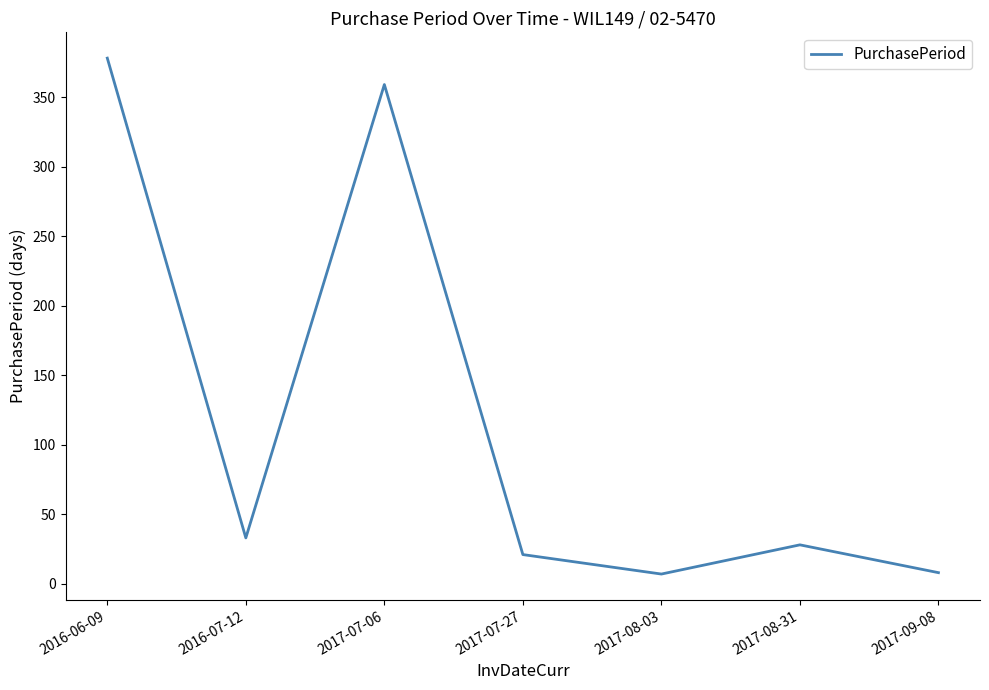

The value at 2016-07-12 is 33. True or false?

True